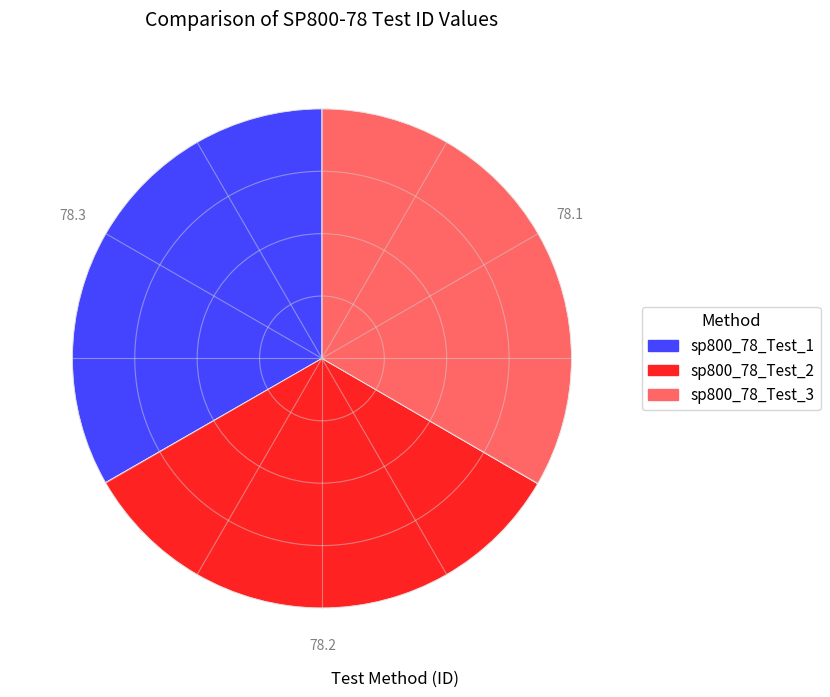

Approximately how many times larger is the value at sp800_78_Test_3 compared to sp800_78_Test_2?

1.0